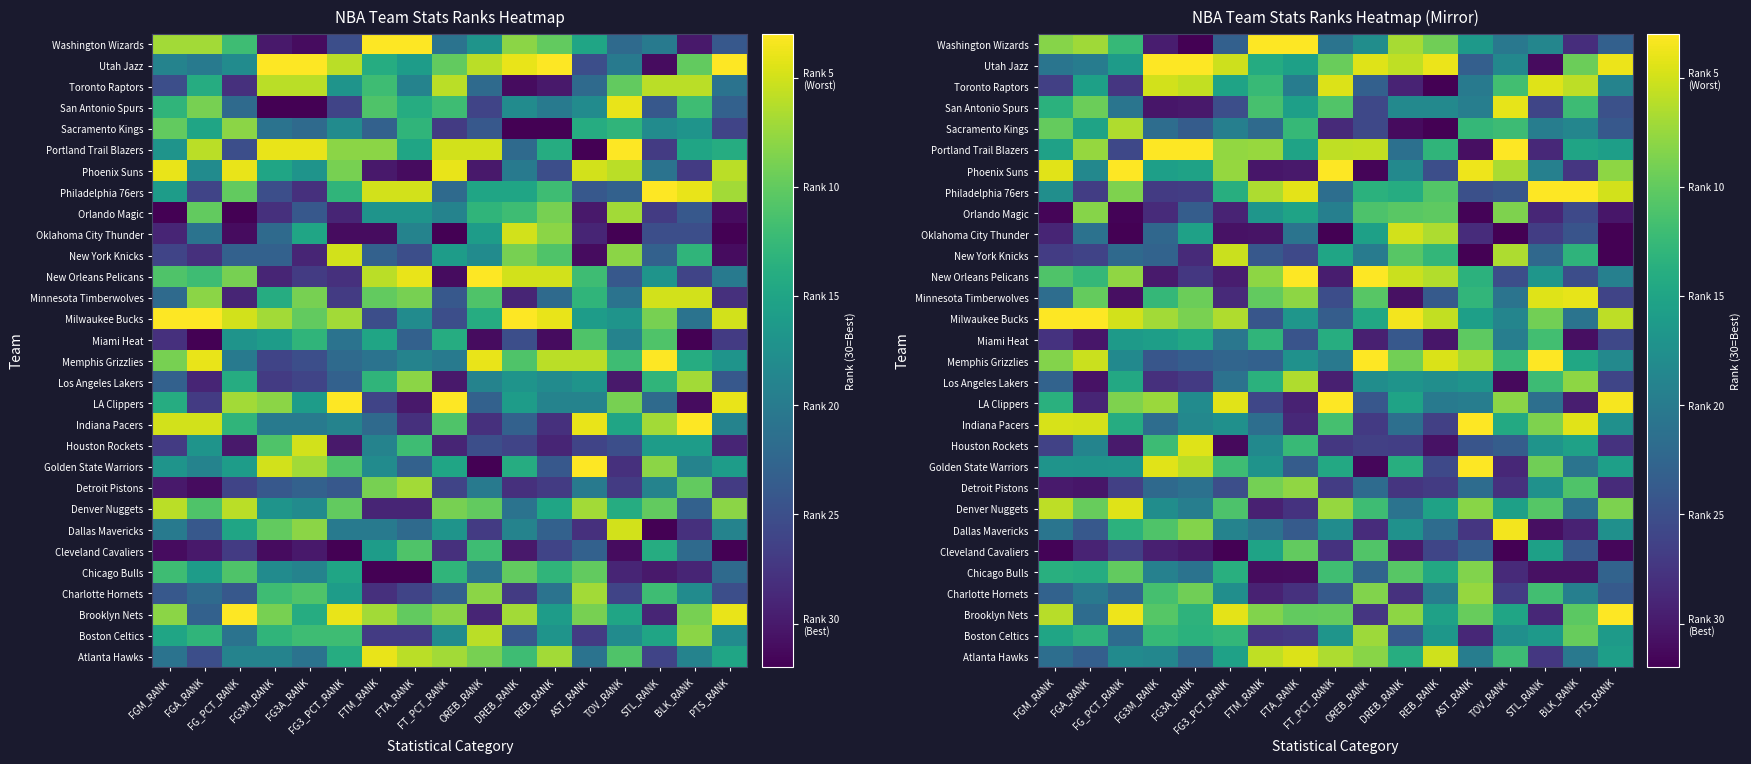

Which has a higher value, DREB_RANK or FGM_RANK?

DREB_RANK